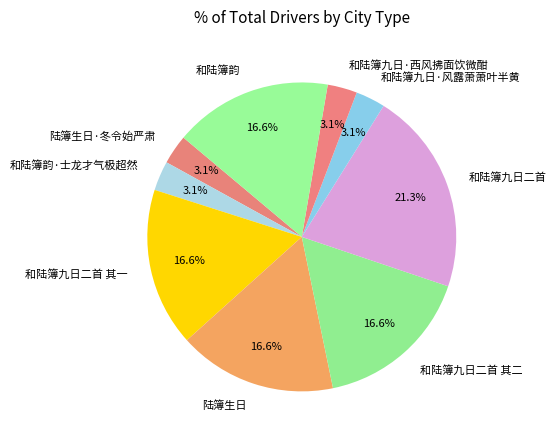

To the nearest percent, what percentage of the pie is 和陆簿九日二首 其二?

17%